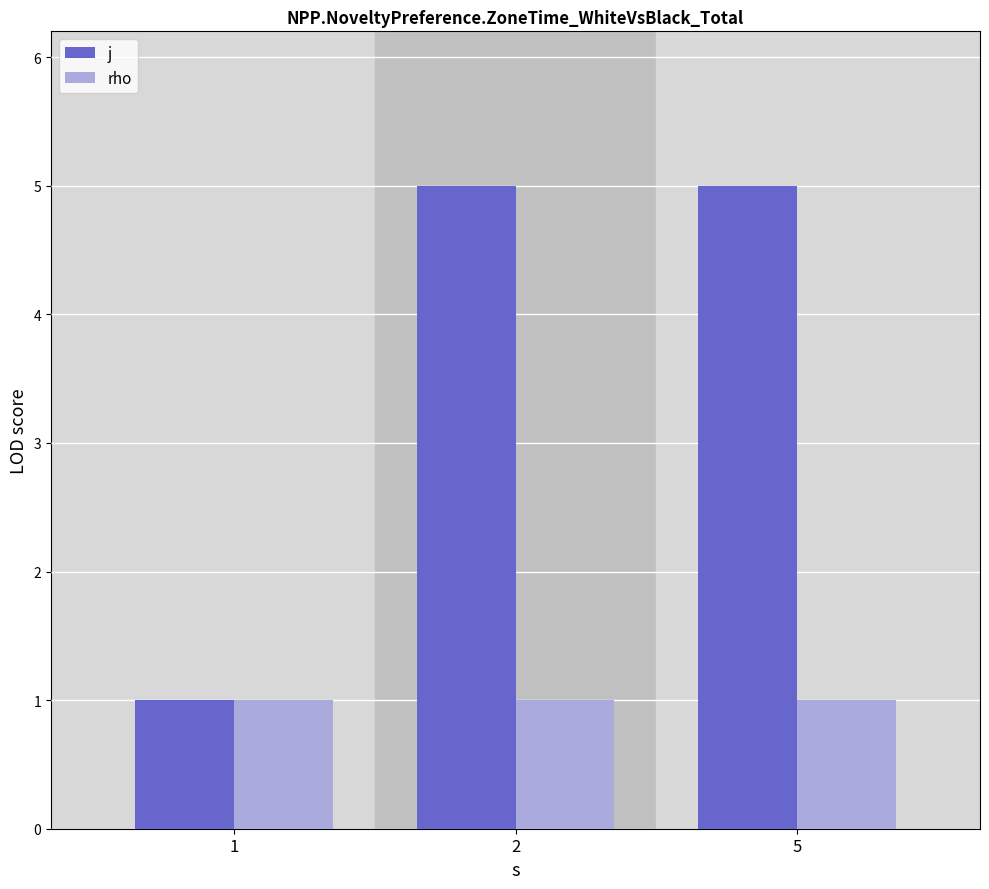

Read the rho value at 5.

1